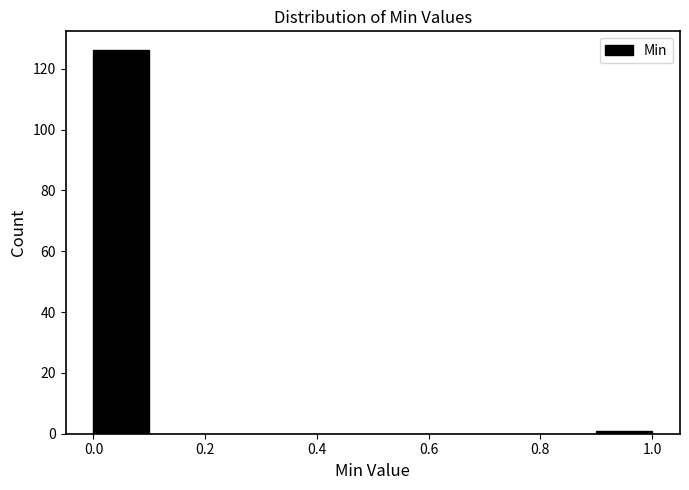

Which range on the x-axis has the tallest bar?

0.0 to 0.1